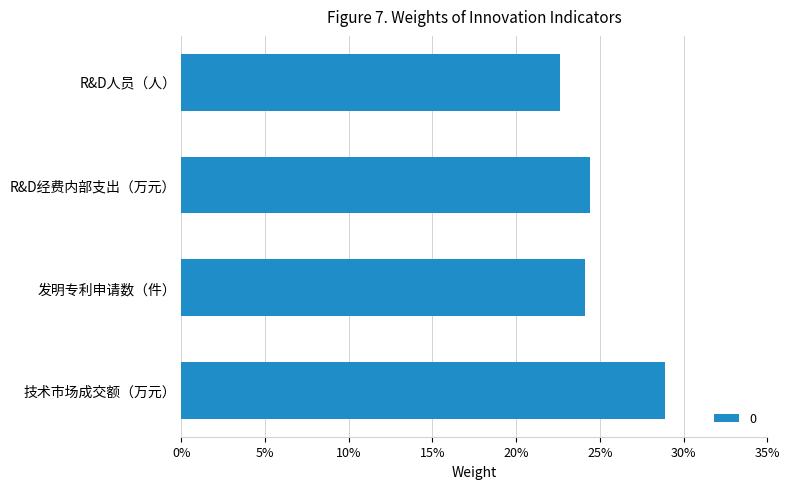

Does the chart contain any negative values?

No